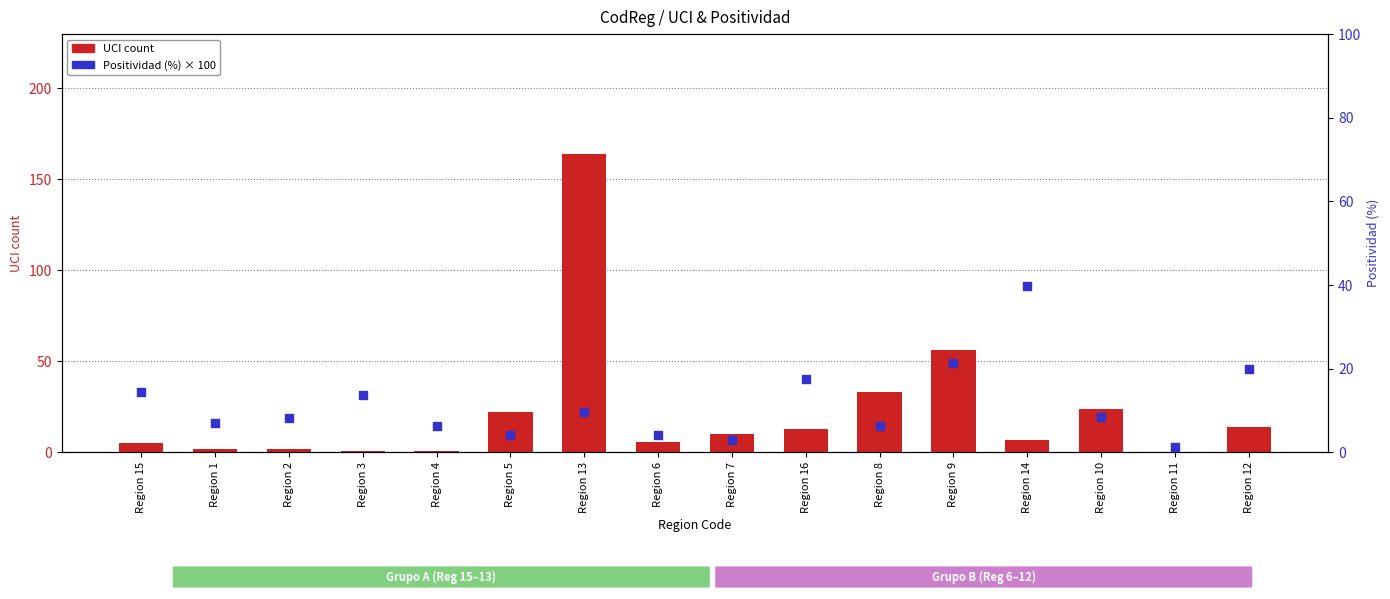

Which series reaches the minimum Y coordinate?

UCI count